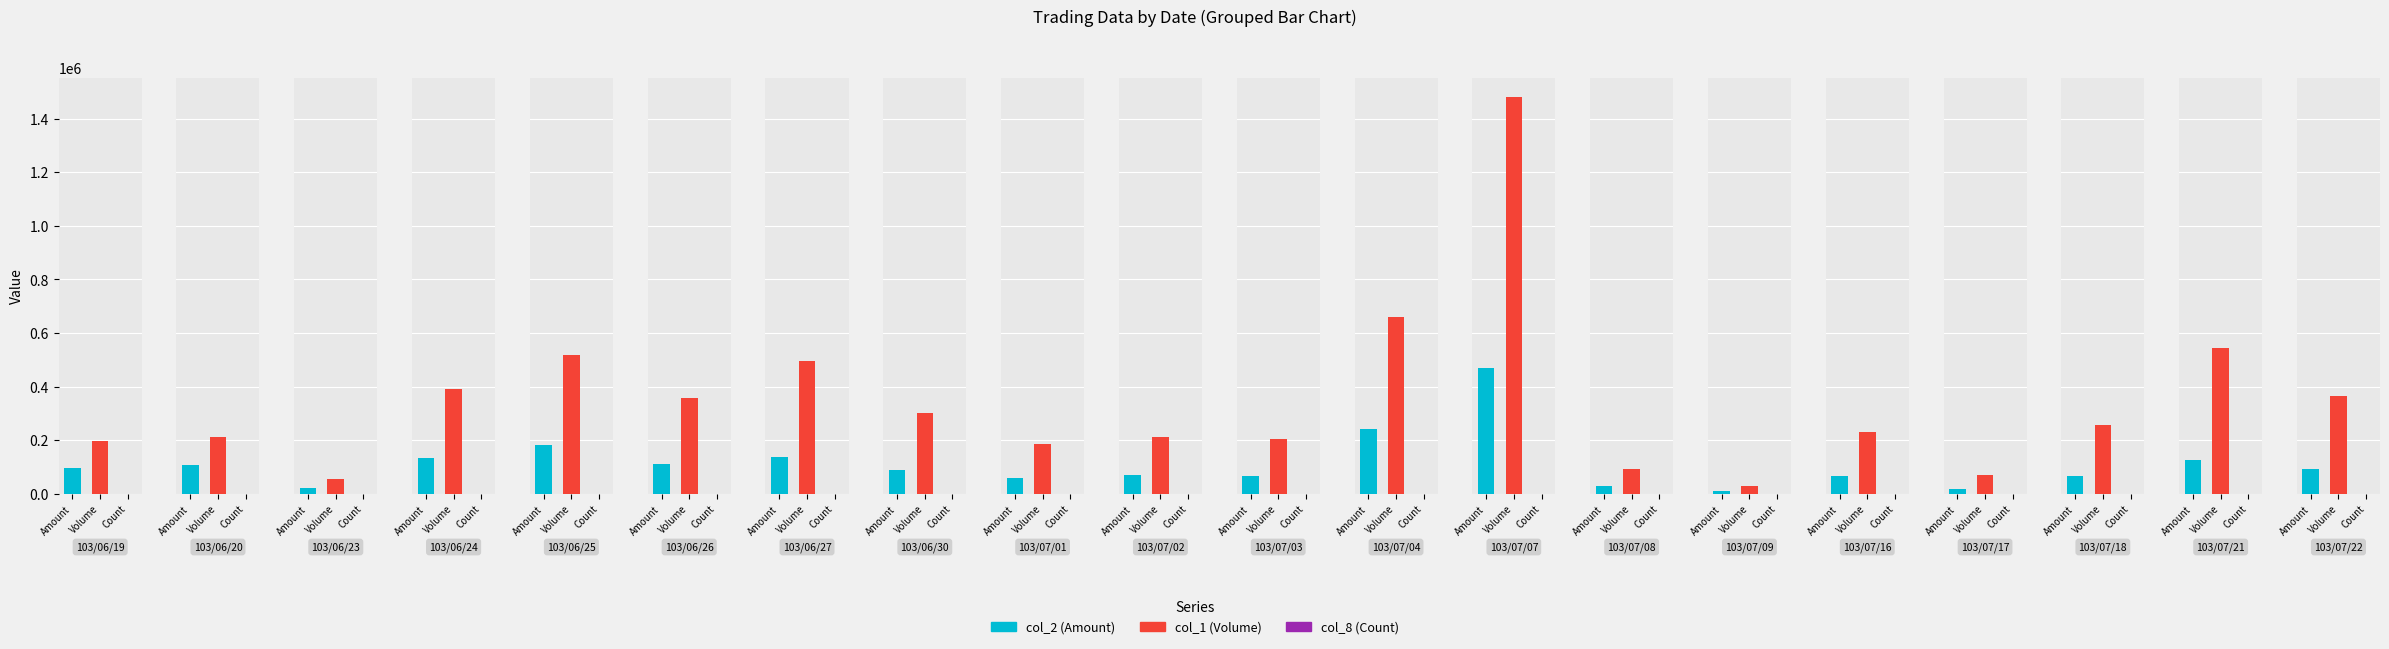

True or false: col_2 (Amount) has a value of 46168 at 103/06/30.

False